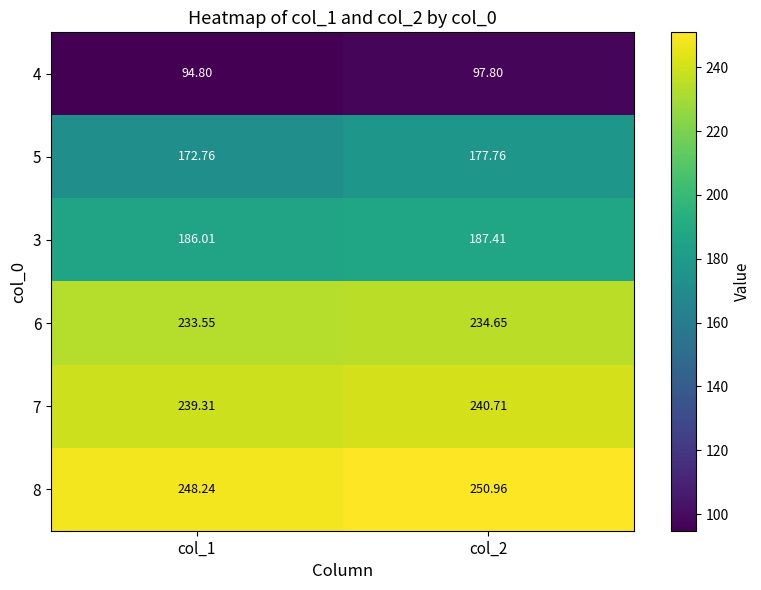

Is the value of 7 at col_2 greater than the value of 4 at col_2?

Yes